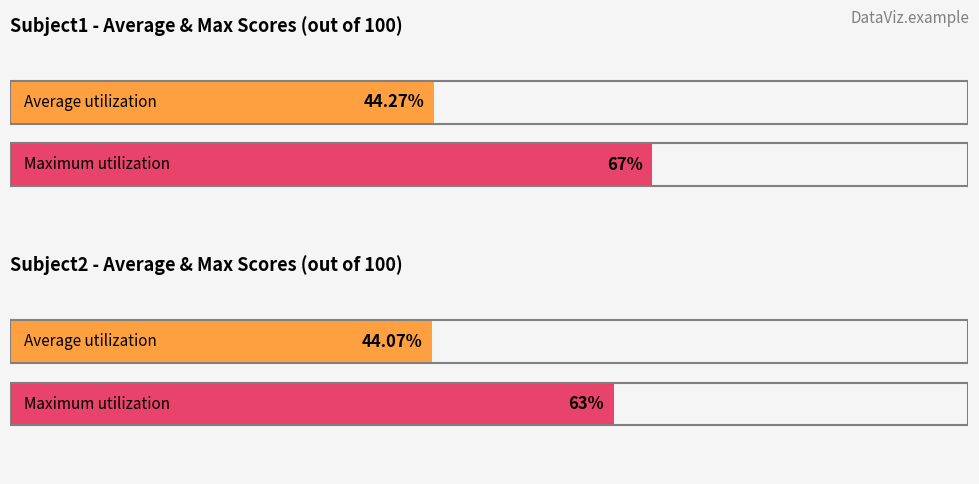

Which series has the largest total across all categories?

Subject1